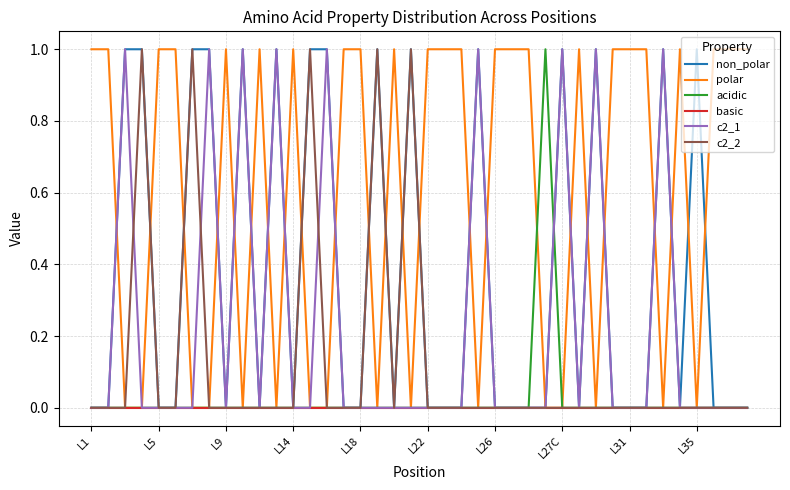

Which series has the largest total across all categories?

polar